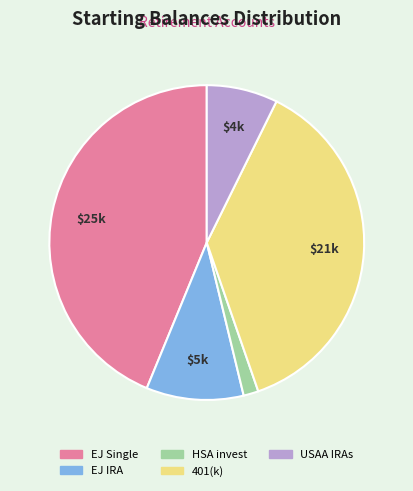

True or false: HSA invest accounts for 2% of the total.

True